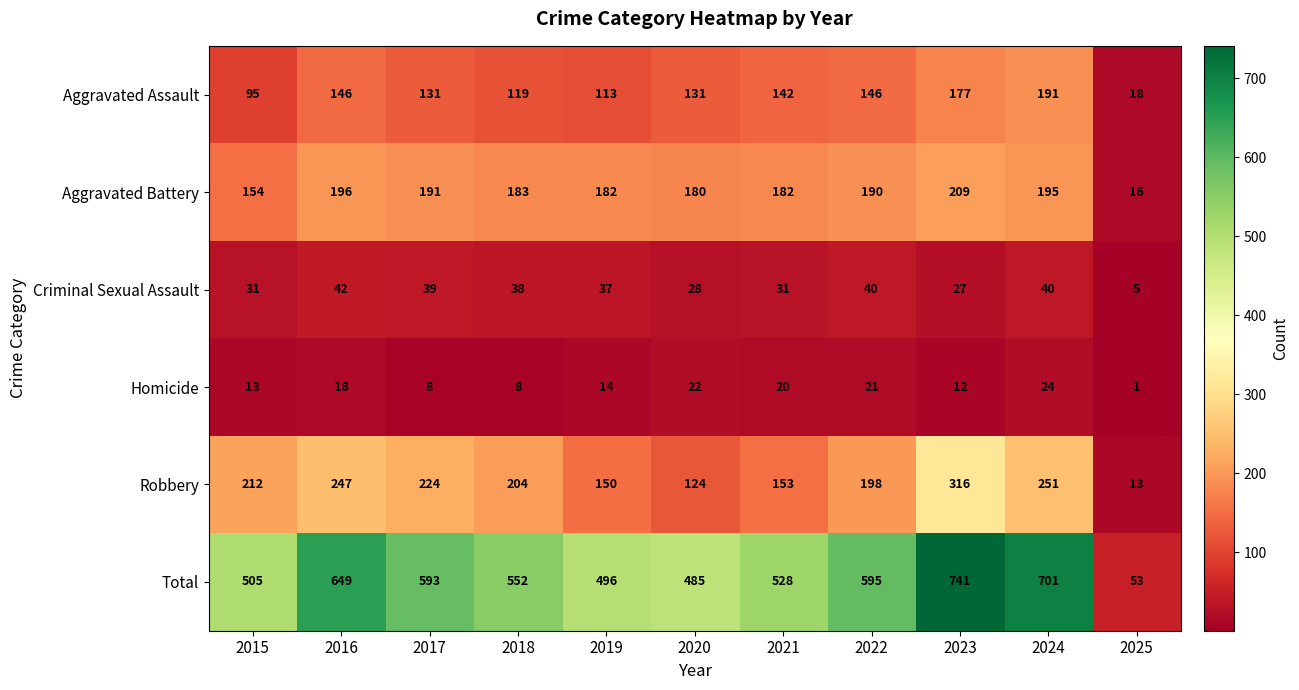

What is the lowest value of the Total series?

53